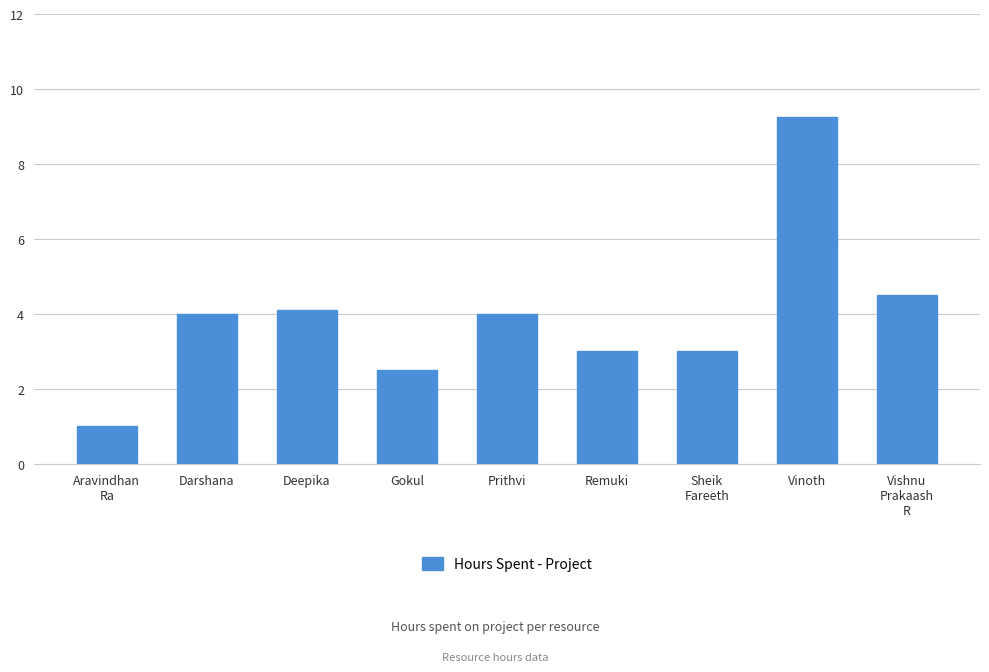

What is the sum of the values at Vinoth and Gokul?

11.8